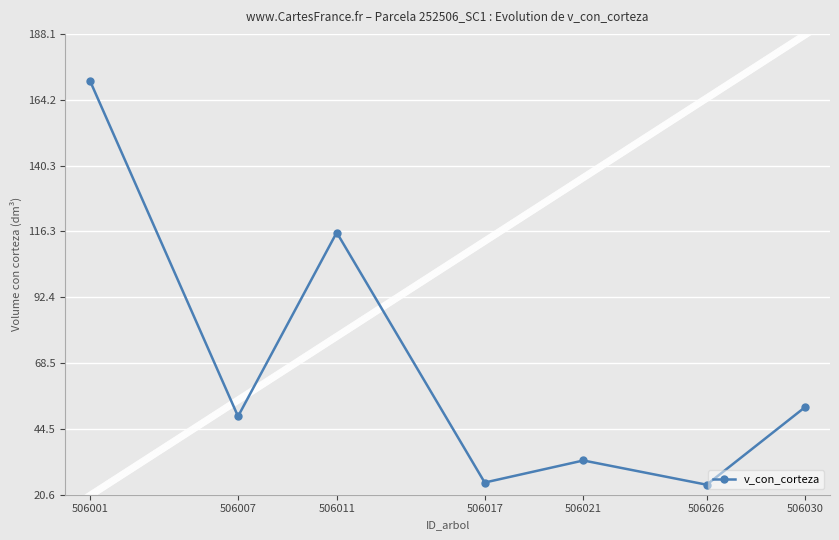

What is the value of the 7th point from the left?

52.5